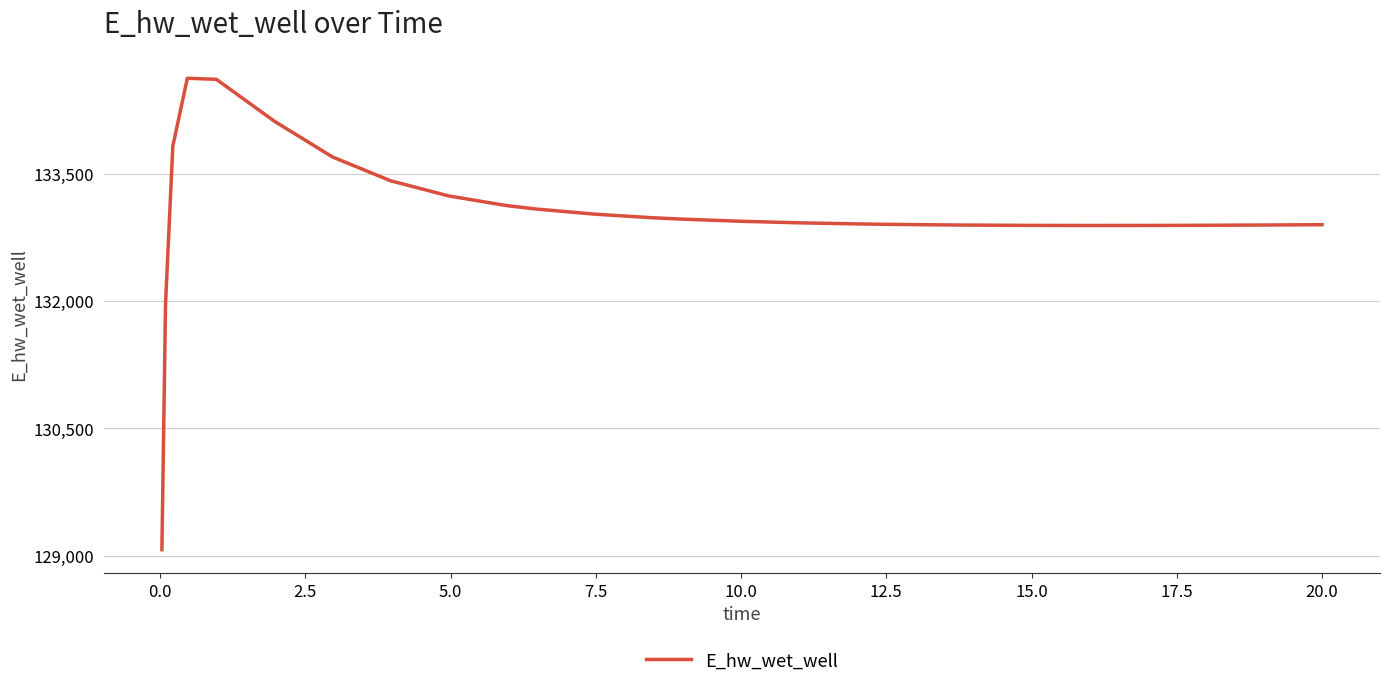

What is the average value?

133019.5